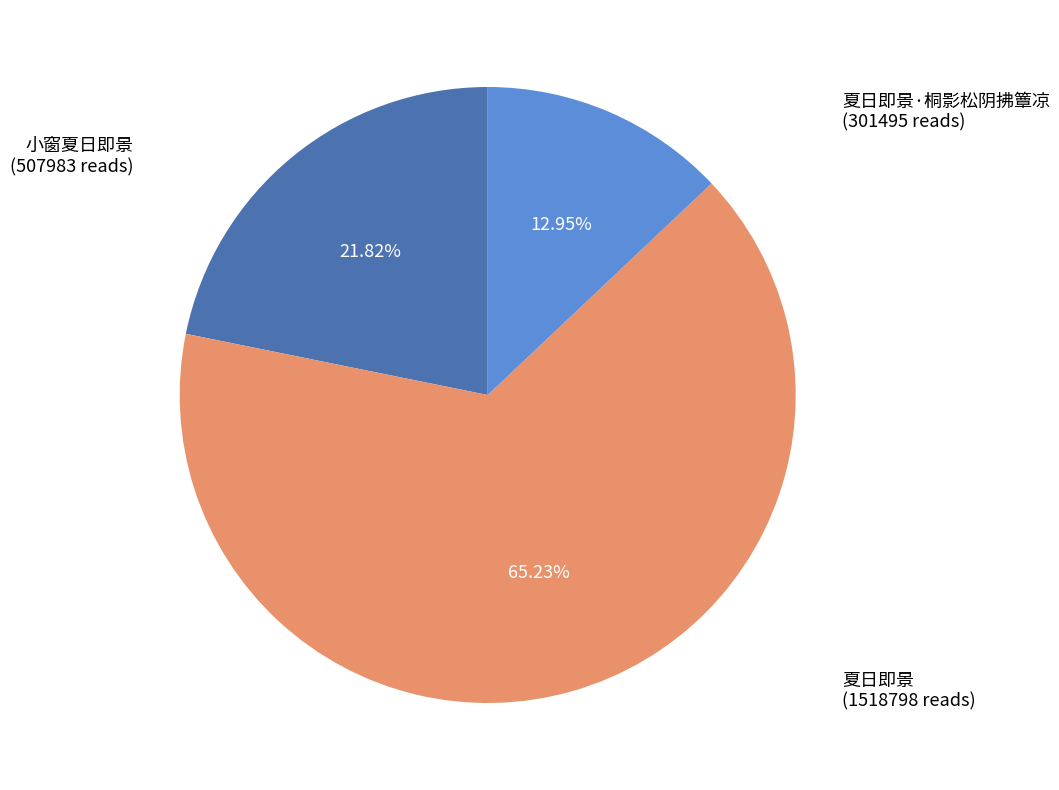

Is the sum of 小窗夏日即景 and 夏日即景 greater than half?

Yes